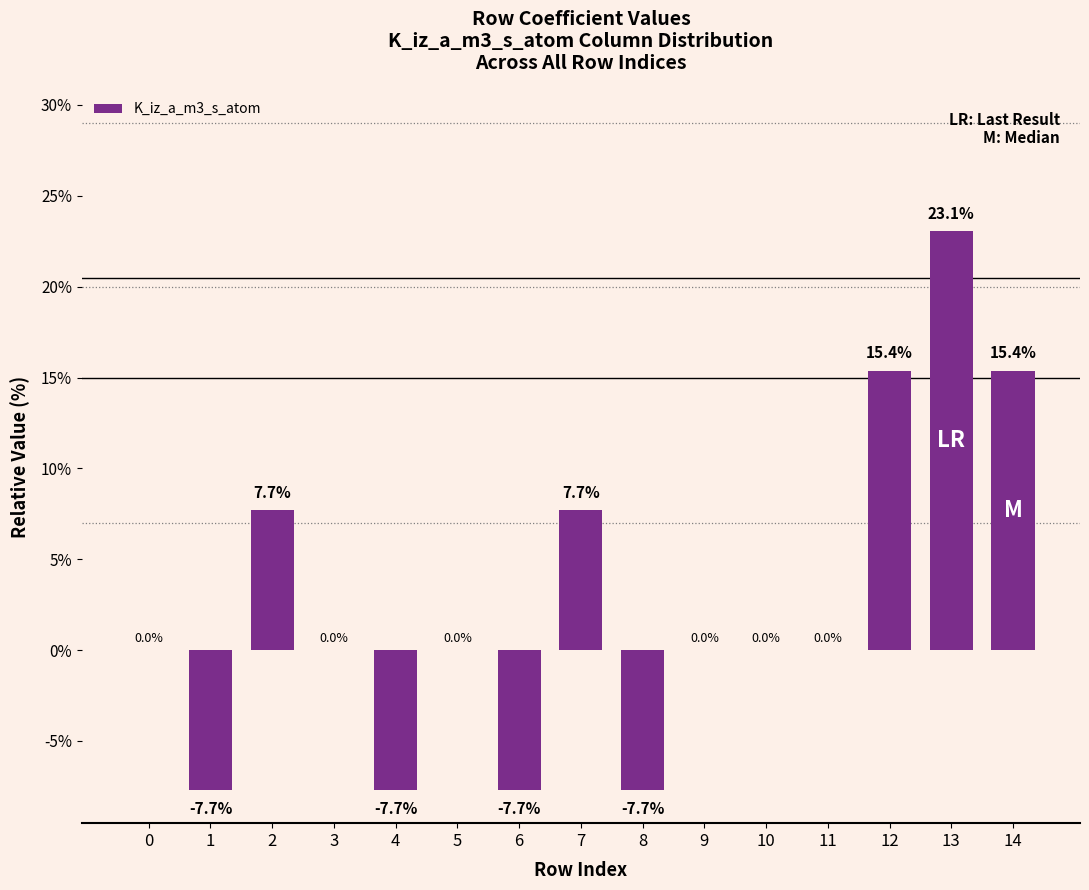

Reading right to left, list all the values displayed in this chart.

15.4	23.1	15.4	0.0	0.0	0.0	-7.7	7.7	-7.7	0.0	-7.7	0.0	7.7	-7.7	0.0